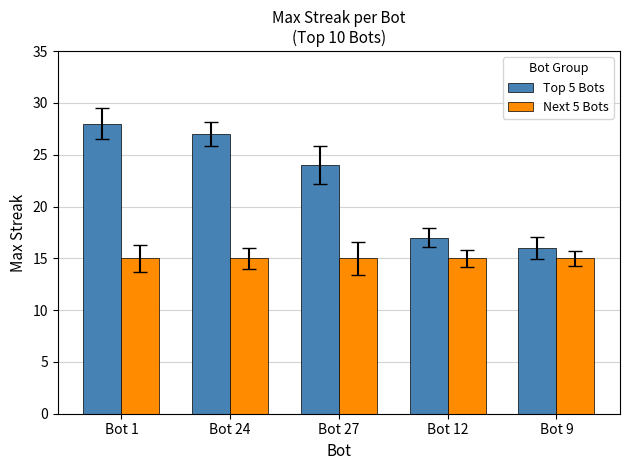

Which category has the lowest value in the Top 5 Bots series?

Bot 9